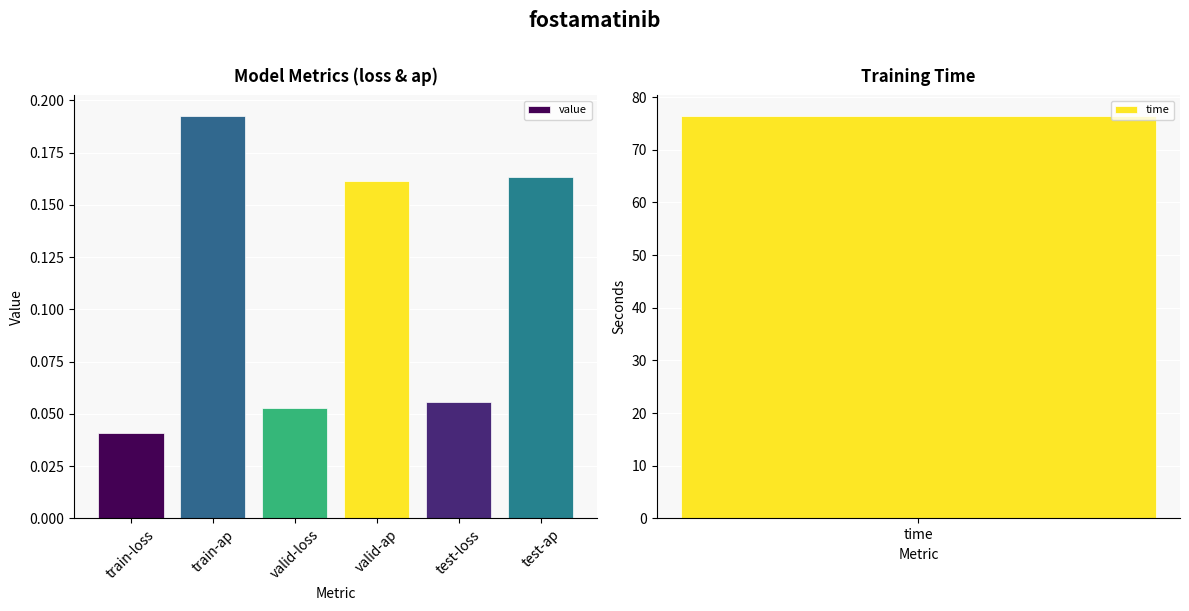

What is the difference between the second highest and minimum values?

0.1